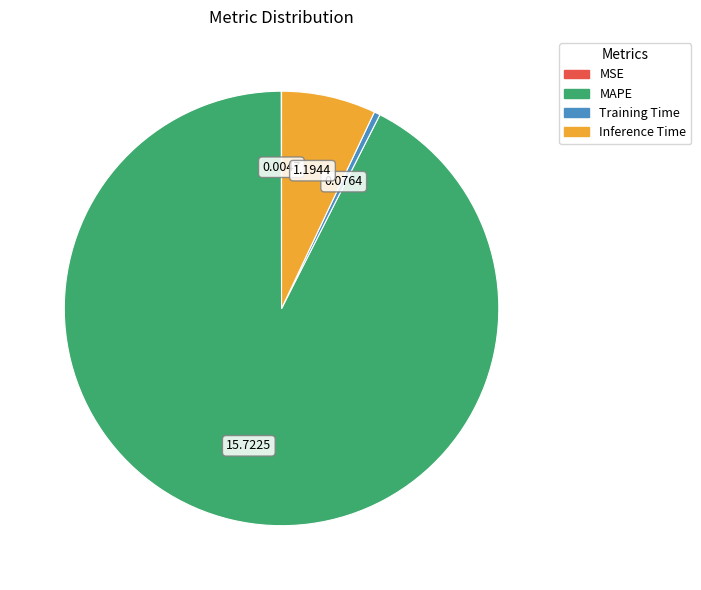

What is the largest slice in the pie chart?

MAPE